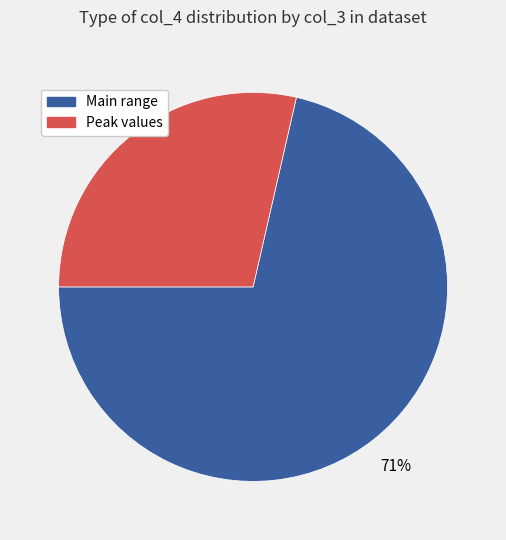

To the nearest percent, what is the average slice percentage?

50%